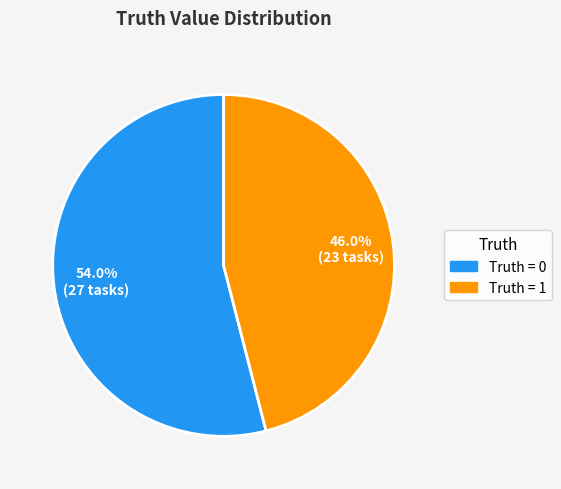

How many segments does this pie chart have?

2